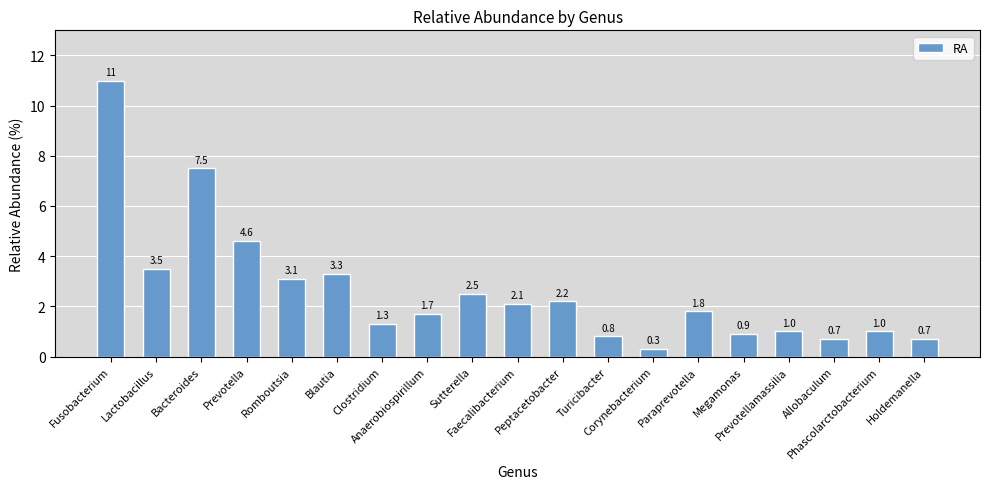

True or false: the data shows 1.0 at Phascolarctobacterium.

True